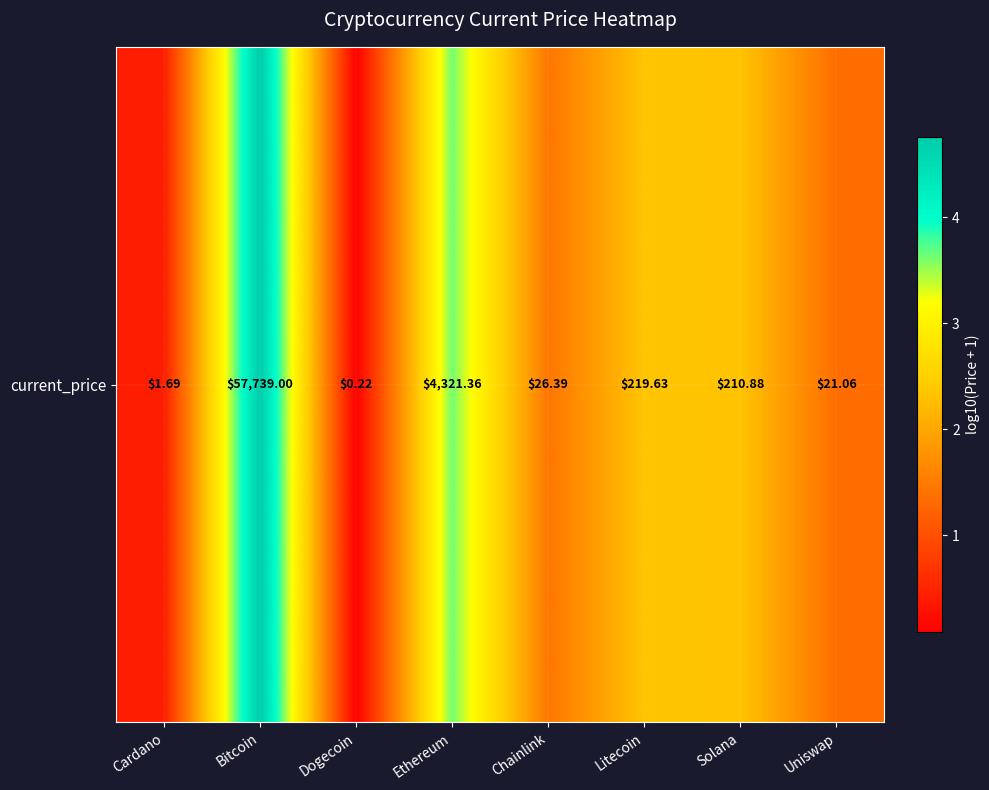

What is the difference between the values at Litecoin and Bitcoin?

2.4